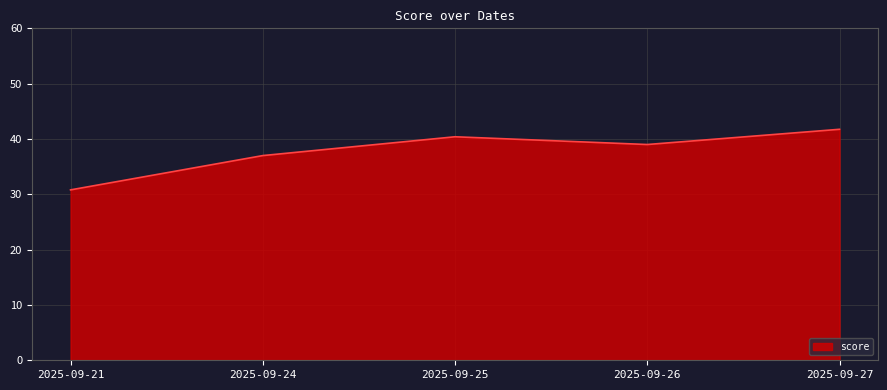

The chart shows a value of 42.8 at 2025-09-21. True or false?

False